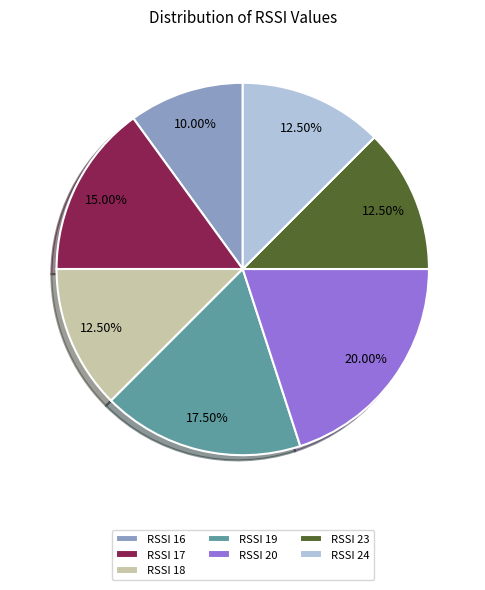

Count the number of slices in the pie.

7